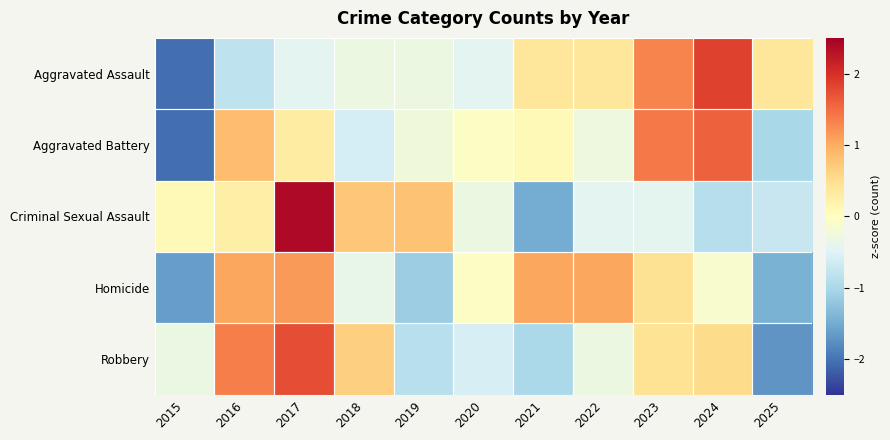

Which series has the widest spread of values?

Aggravated Assault